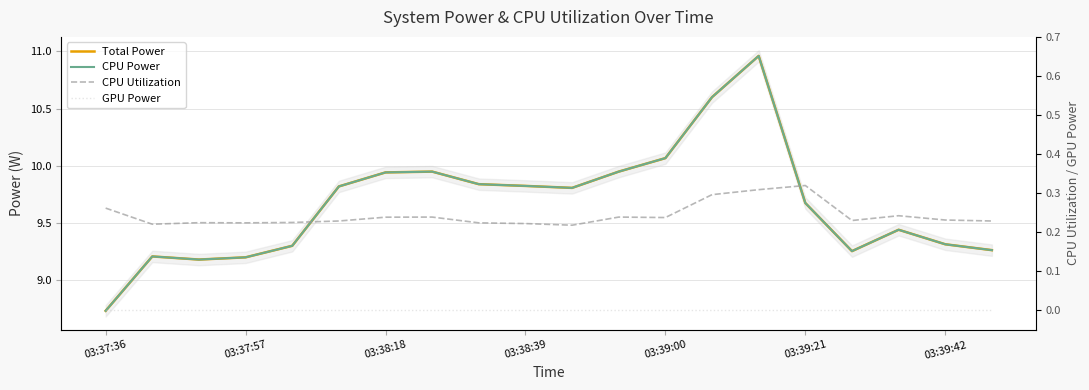

Reading left to right, list all the values displayed in this chart.

Total Power: 8.7	9.2	9.2	9.2	9.3	9.8	9.9	9.9	9.8	9.8	9.8	9.9	10.1	10.6	11.0	9.7	9.3	9.4	9.3	9.3
CPU Power: 8.7	9.2	9.2	9.2	9.3	9.8	9.9	9.9	9.8	9.8	9.8	9.9	10.1	10.6	11.0	9.7	9.3	9.4	9.3	9.3
CPU Utilization: 0.3	0.2	0.2	0.2	0.2	0.2	0.2	0.2	0.2	0.2	0.2	0.2	0.2	0.3	0.3	0.3	0.2	0.2	0.2	0.2
GPU Power: 0.0	0.0	0.0	0.0	0.0	0.0	0.0	0.0	0.0	0.0	0.0	0.0	0.0	0.0	0.0	0.0	0.0	0.0	0.0	0.0